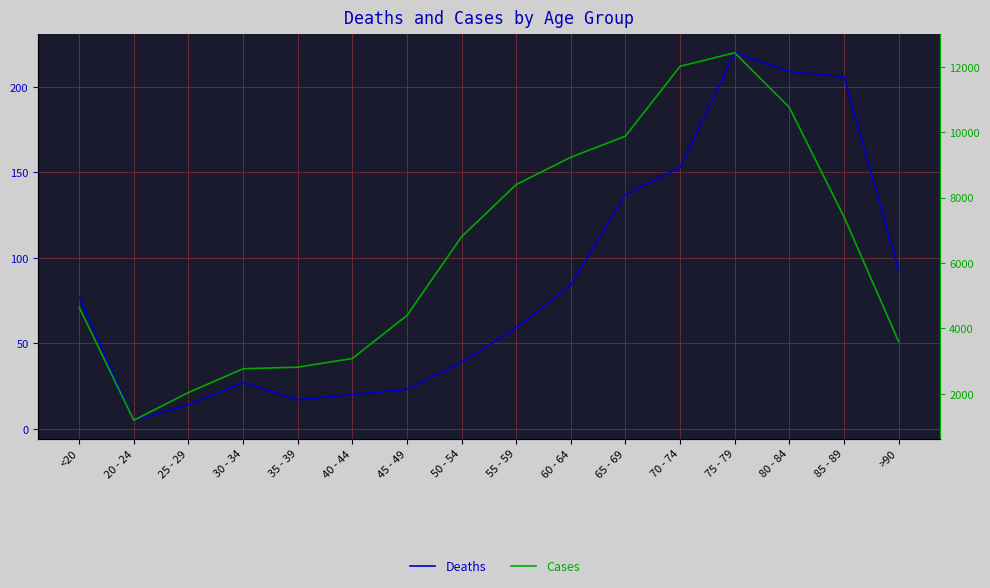

What is the label of the 8th point from the right?

55 - 59